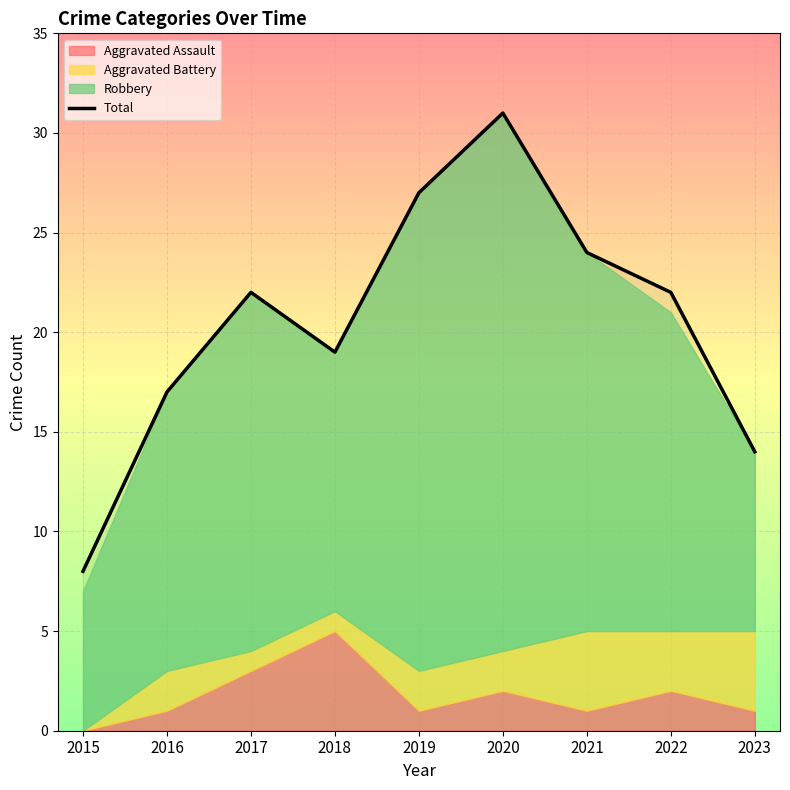

At which label does the data first exceed 22?

2019